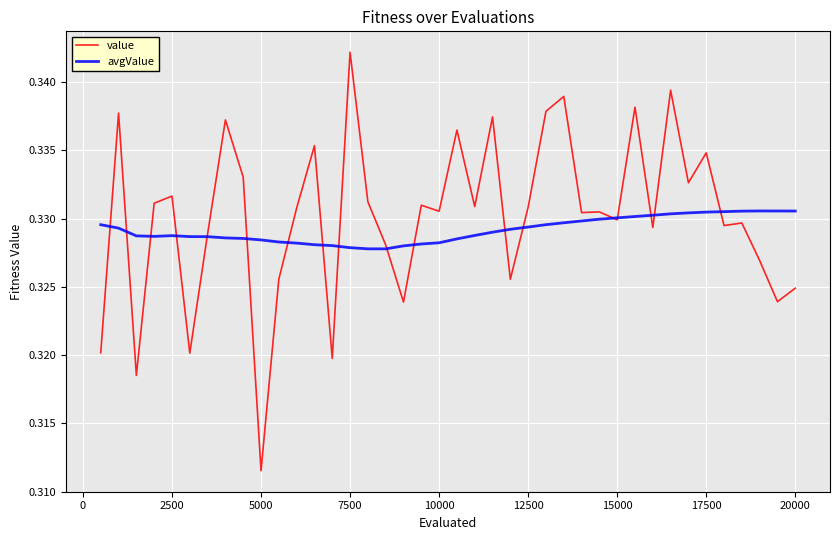

Which series has the largest range (max minus min)?

value